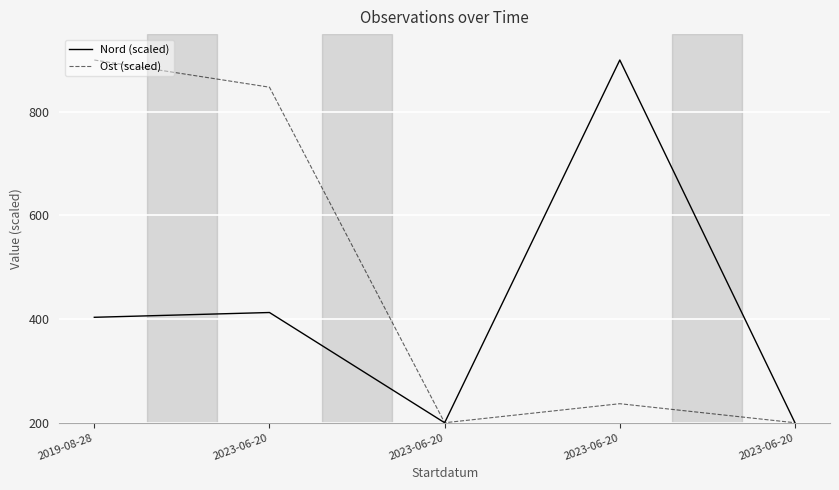

Which series changed the most between 2023-06-20 and 2023-06-20?

Nord (scaled)